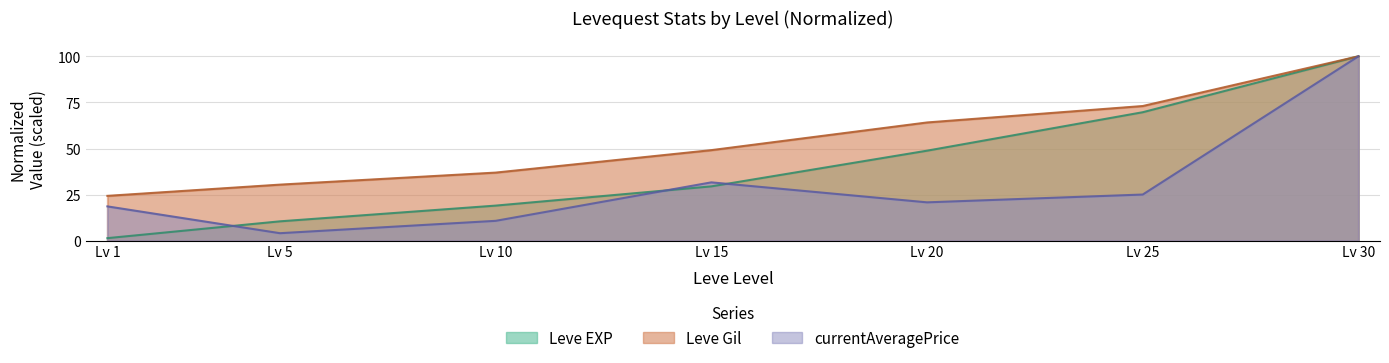

Reading left to right, transcribe all the data shown in this chart.

Leve EXP: 1=1.4	5=10.5	10=19.1	15=29.5	20=48.8	25=69.7	30=100.0
Leve Gil: 1=24.3	5=30.4	10=37.0	15=49.1	20=64.1	25=73.0	30=100.0
currentAveragePrice: 1=18.6	5=4.1	10=10.8	15=31.7	20=20.8	25=25.1	30=100.0